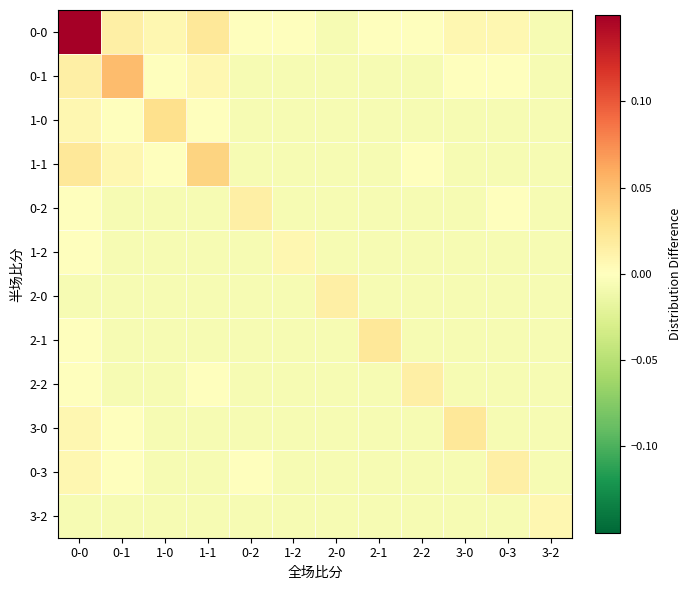

What is the total value across all series at 3-2?

-0.1